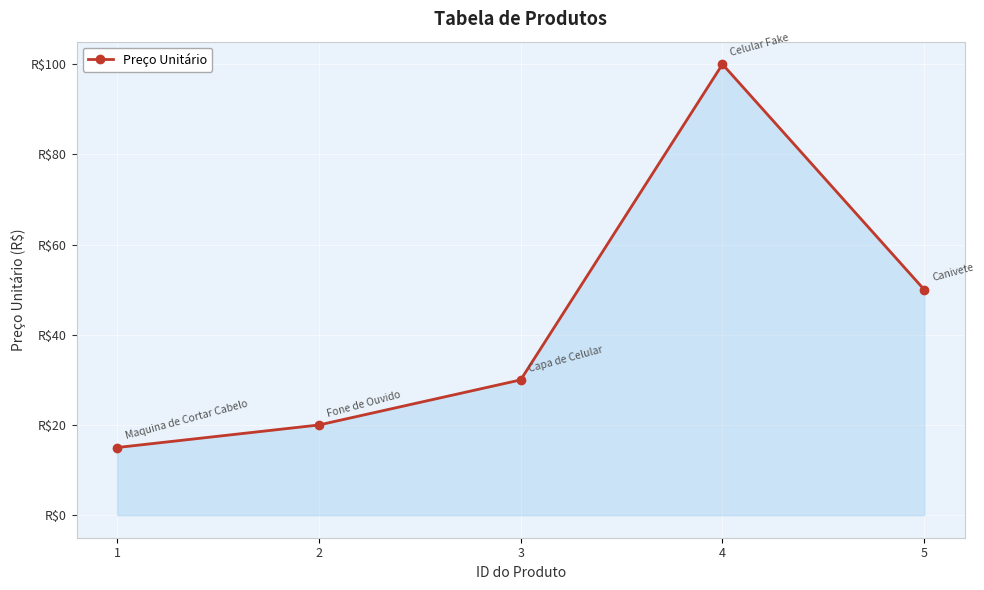

What is the difference between the maximum and second lowest values?

80